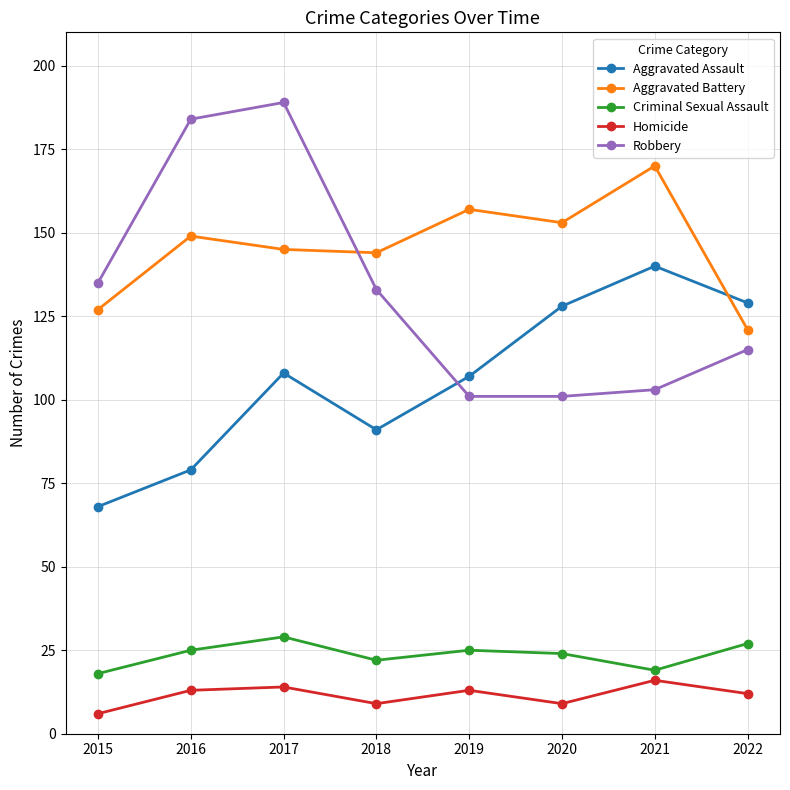

What is the lowest value of the Aggravated Assault series?

68